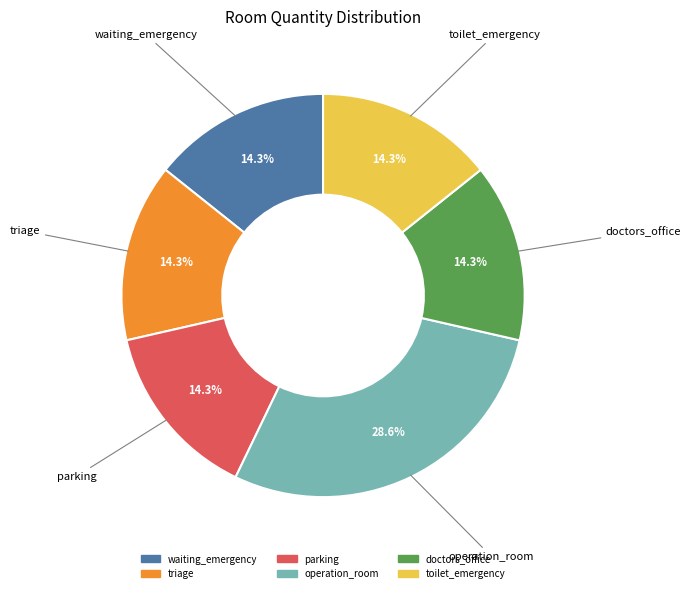

Which slice is the largest?

operation_room